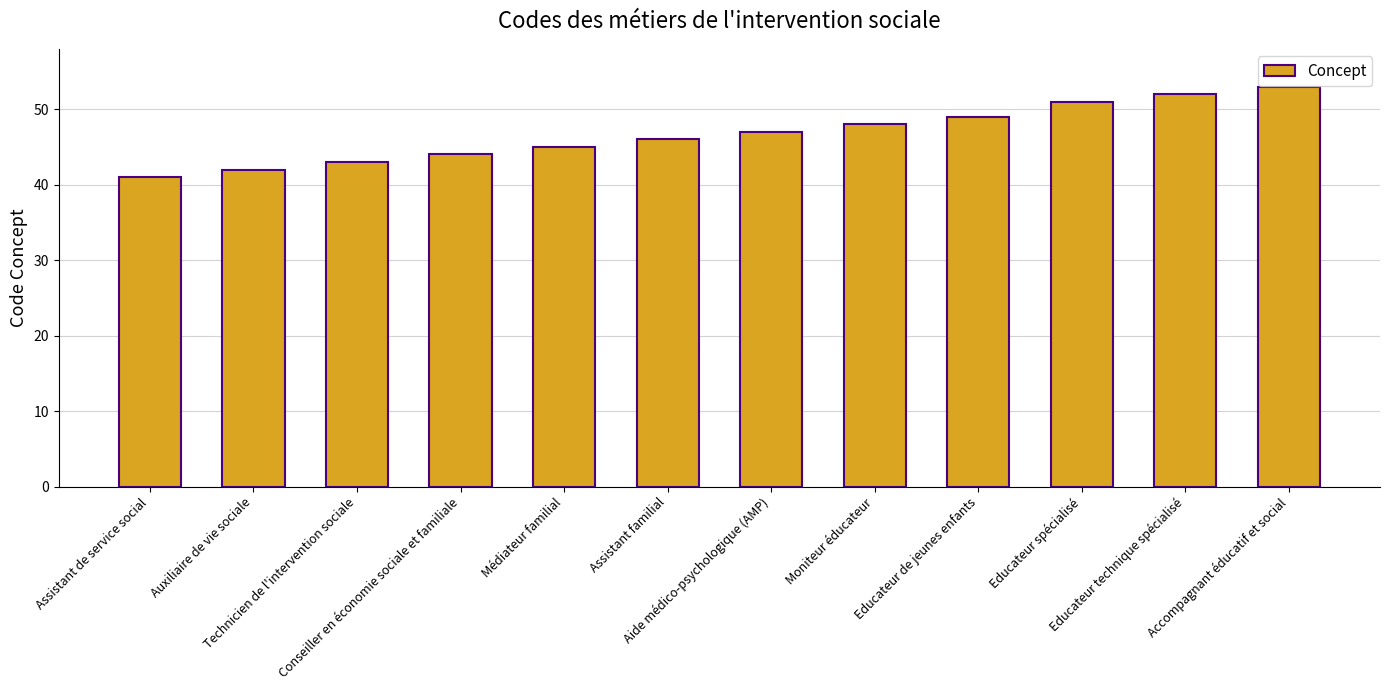

What position from the right is Moniteur éducateur?

5